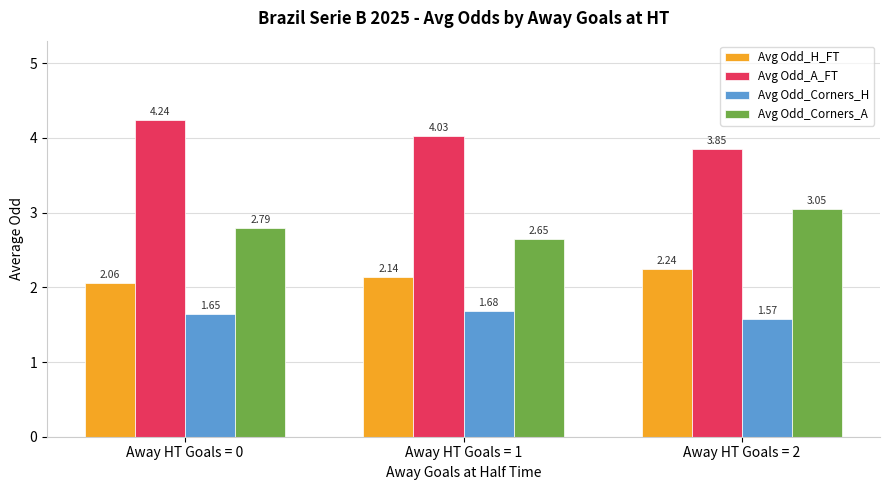

What is the difference between the maximum and minimum values in the Avg Odd_Corners_A series?

0.4